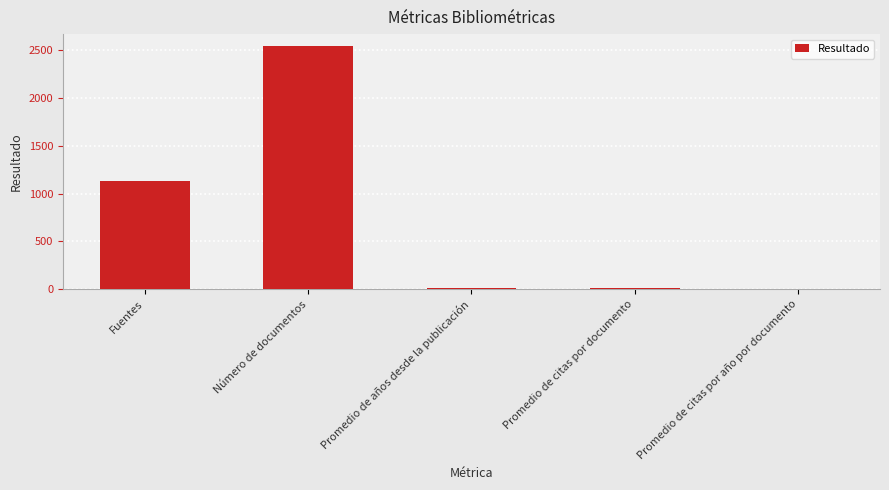

Read the value at Fuentes.

1136.0